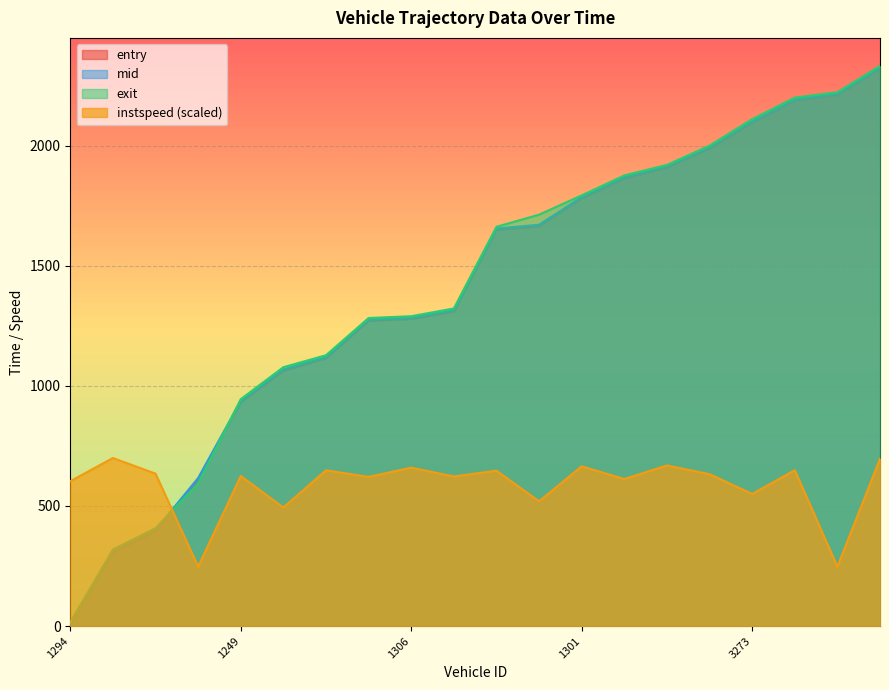

How many lines are shown in the chart?

4